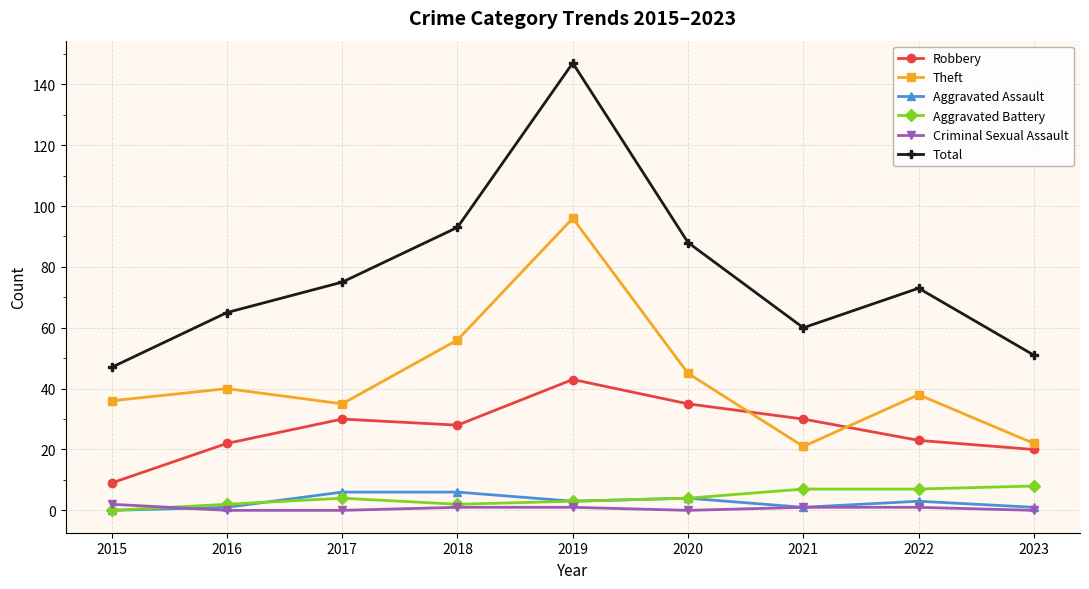

Where is the first local maximum for Theft?

2016